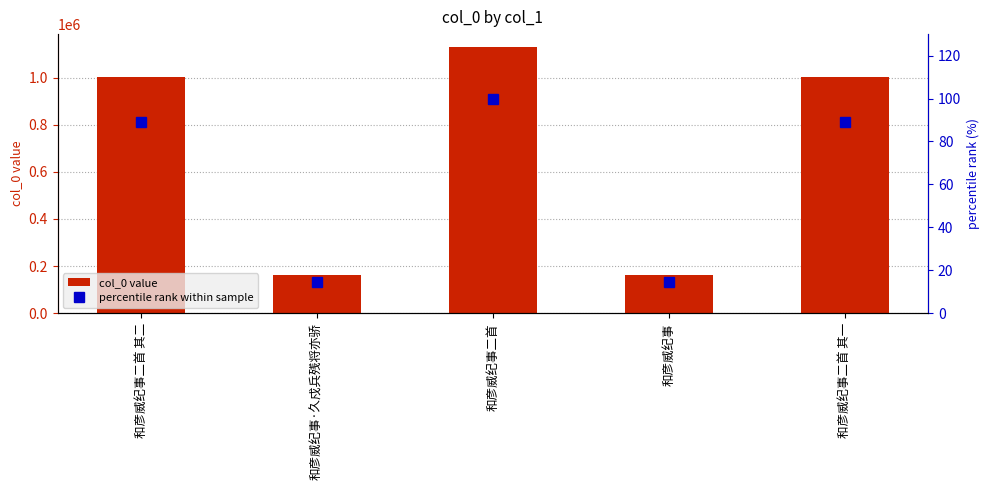

What is the difference between the maximum and minimum values in the col_0 value series?

964294